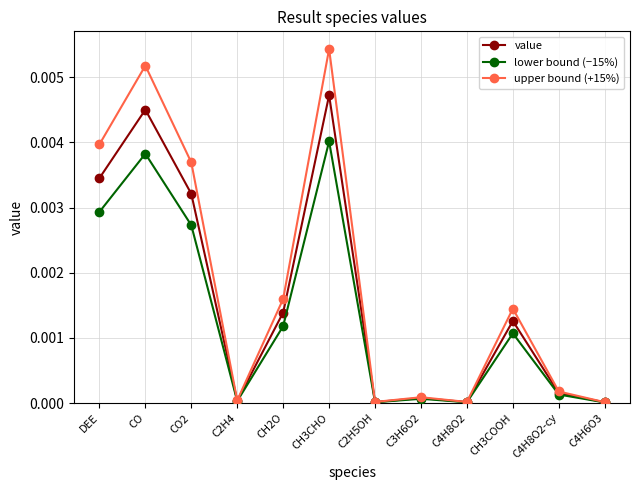

True or false: upper bound (+15%) has more than 0 interior local peaks.

True